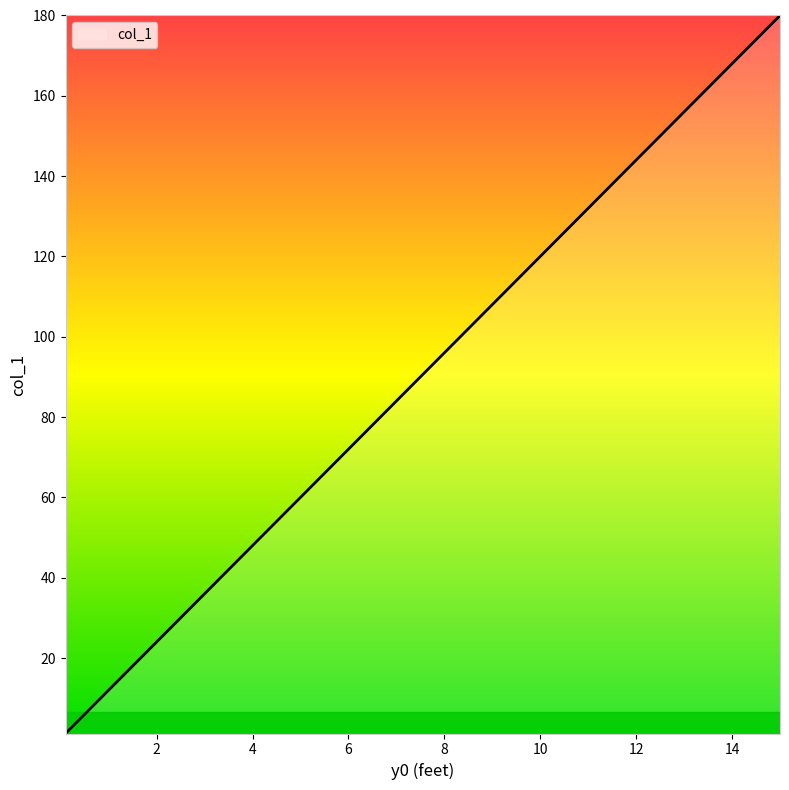

What is the greatest value displayed?

180.0